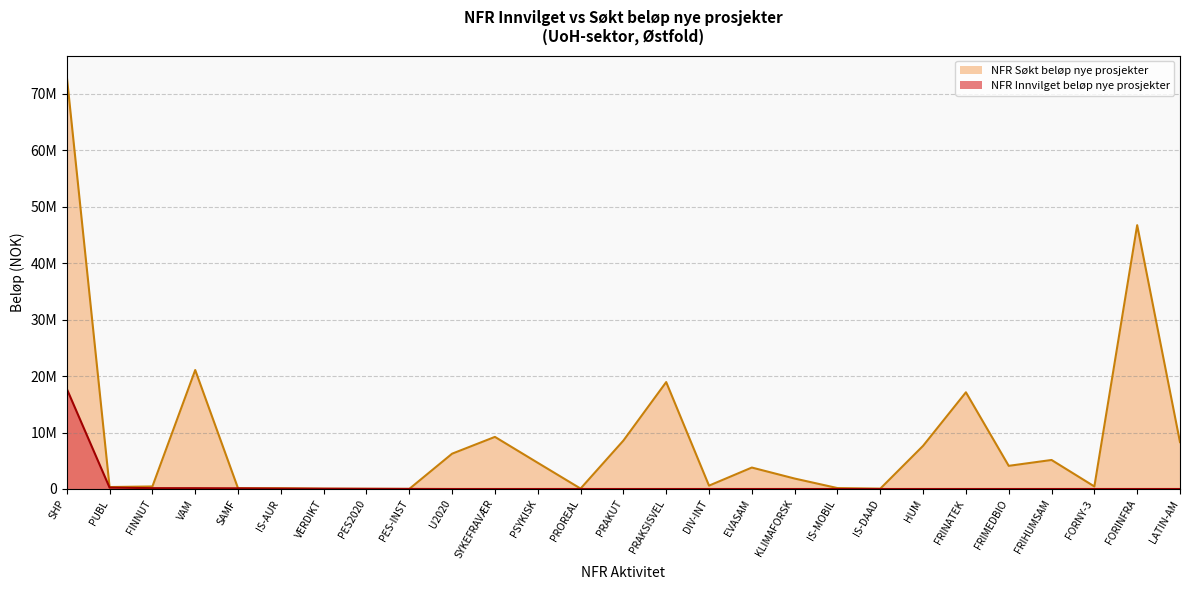

How many data points does each series have?

27